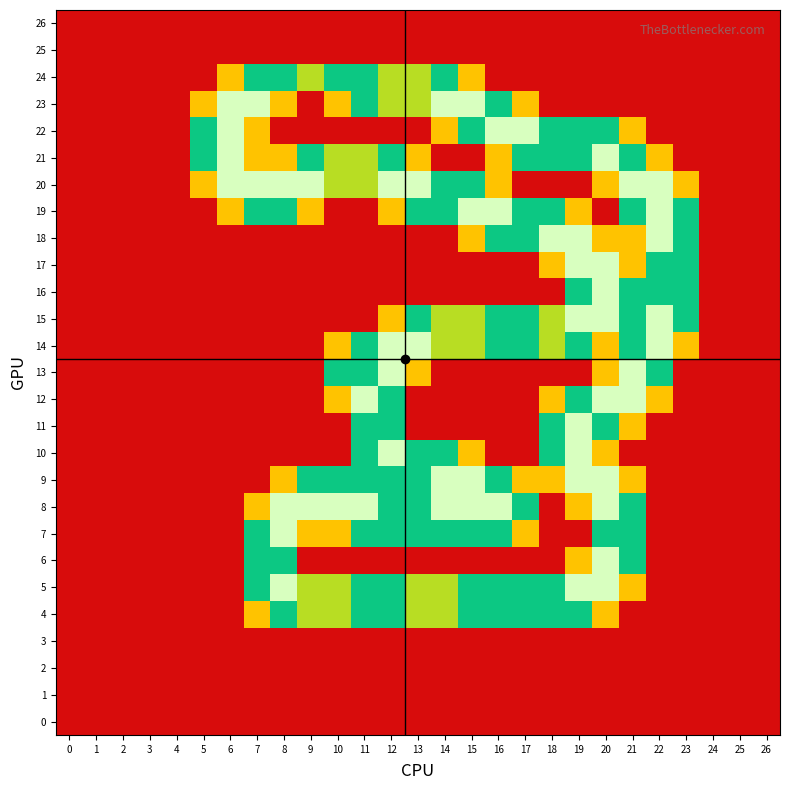

What is the total value across all series at 14?

18.3